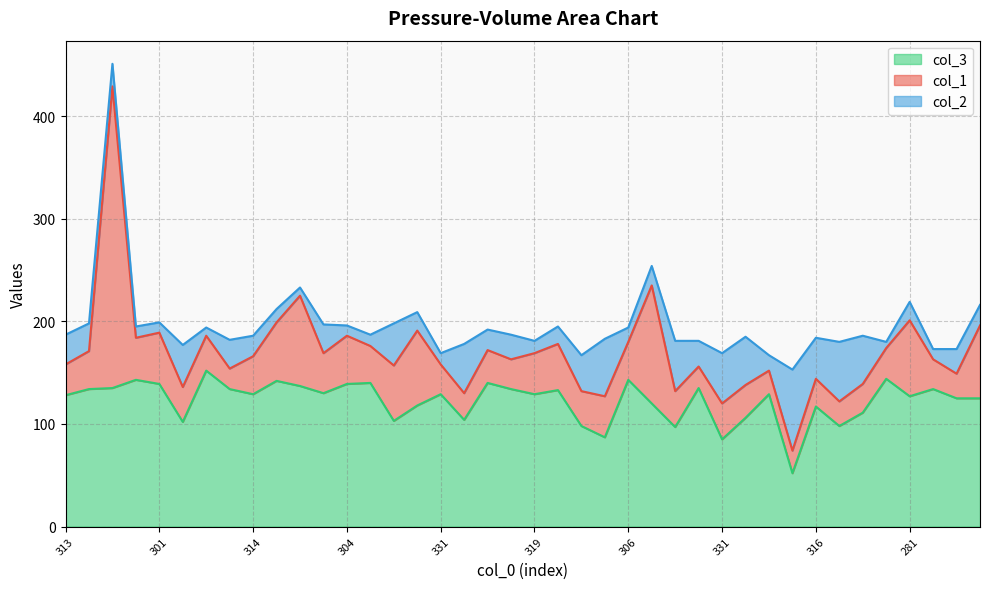

How many data points does each series have?

40